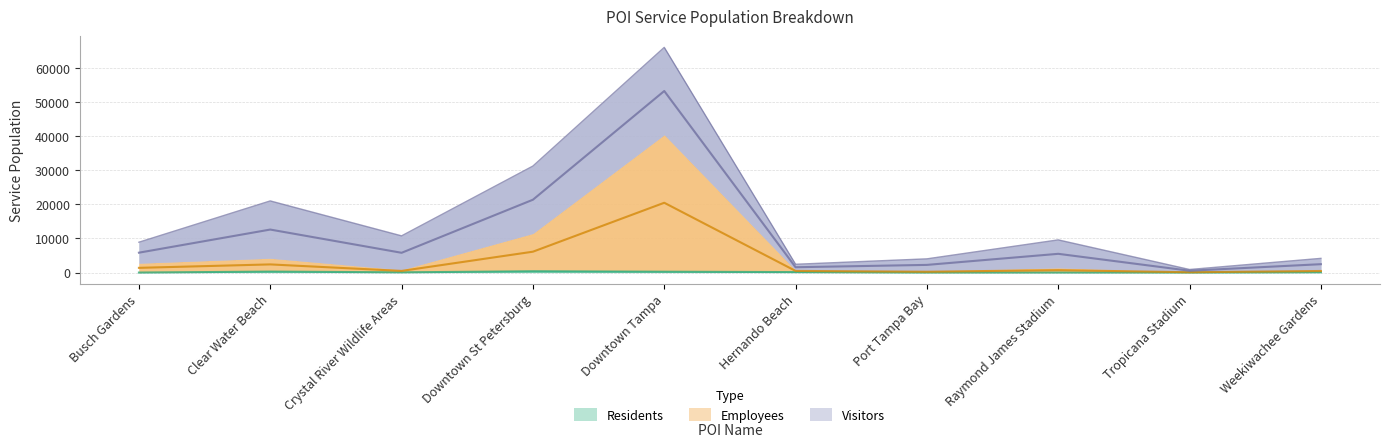

Between Clear Water Beach and Port Tampa Bay, which series saw the biggest shift?

Total Service Population